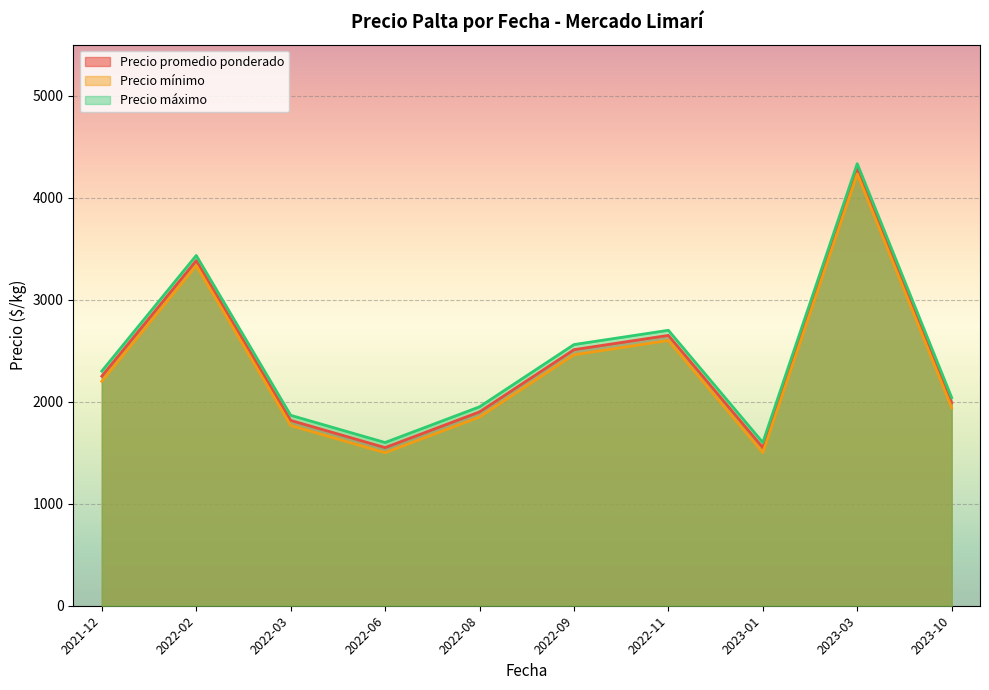

What are all the series names shown in the legend?

Precio promedio ponderado, Precio mínimo, Precio máximo